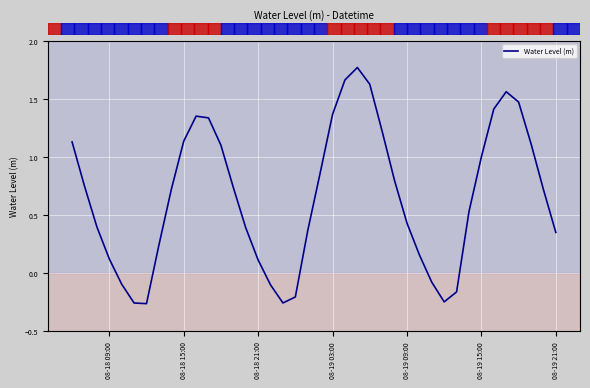

What is the difference between the maximum and minimum values?

2.0